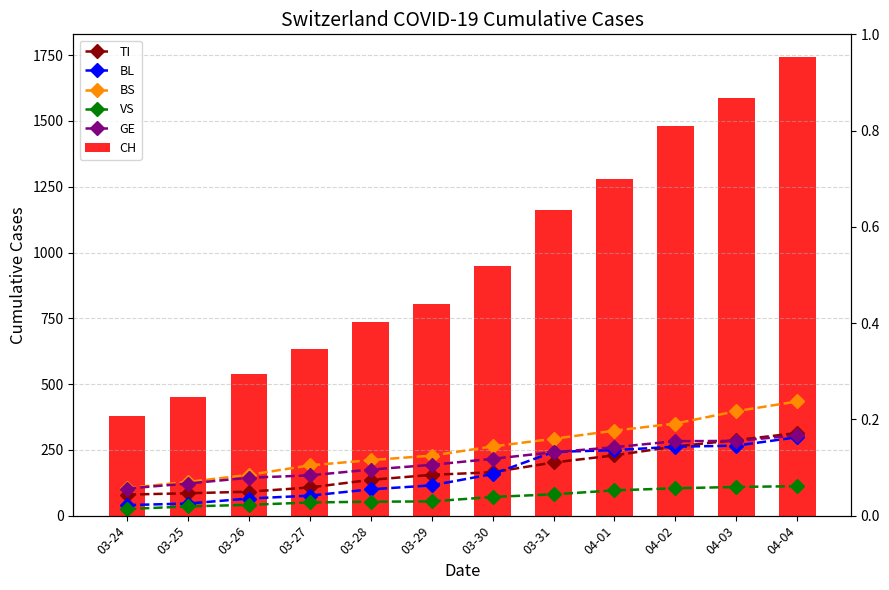

Reading left to right, what are all the values shown in this chart?

TI: 80	85	91	107	136	155	165	202	229	263	287	314
BL: 40	46	65	76	100	115	158	242	249	262	266	298
BS: 105	128	155	191	211	228	263	292	323	350	397	434
VS: 25	35	41	50	53	54	71	81	96	104	109	112
GE: 103	122	144	153	175	193	216	241	260	283	284	305
CH: 380	449	540	634	736	806	948	1160	1279	1480	1588	1742